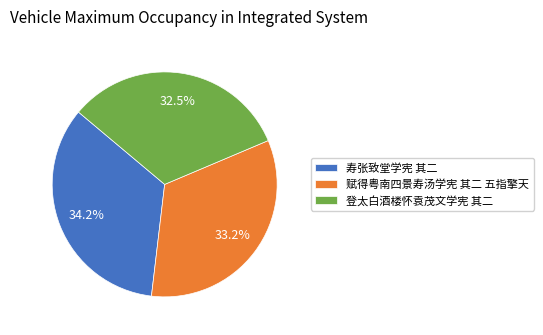

How many segments does this pie chart have?

3